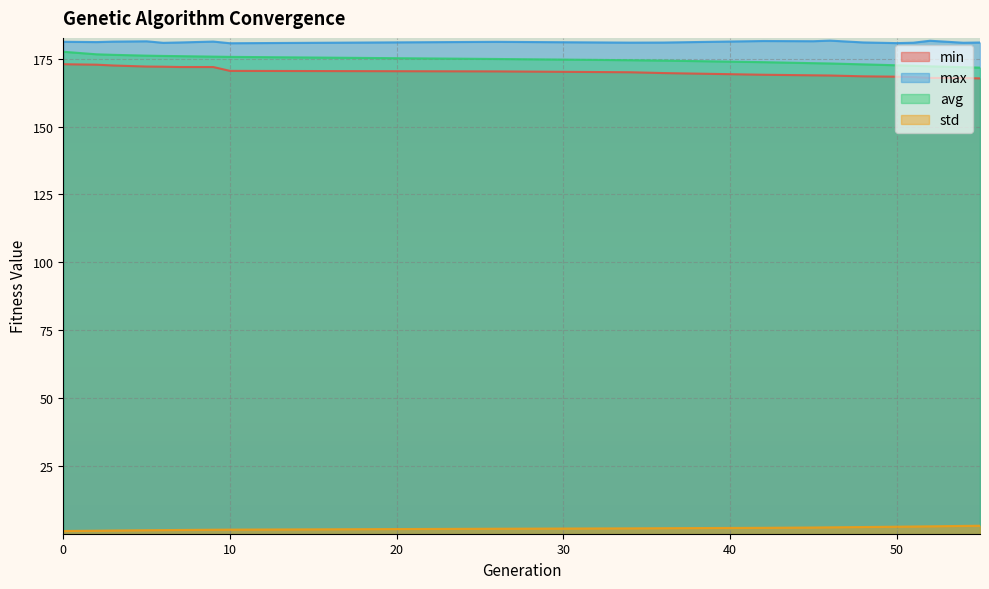

What is the value of the max point at the 9th from the left?

181.2